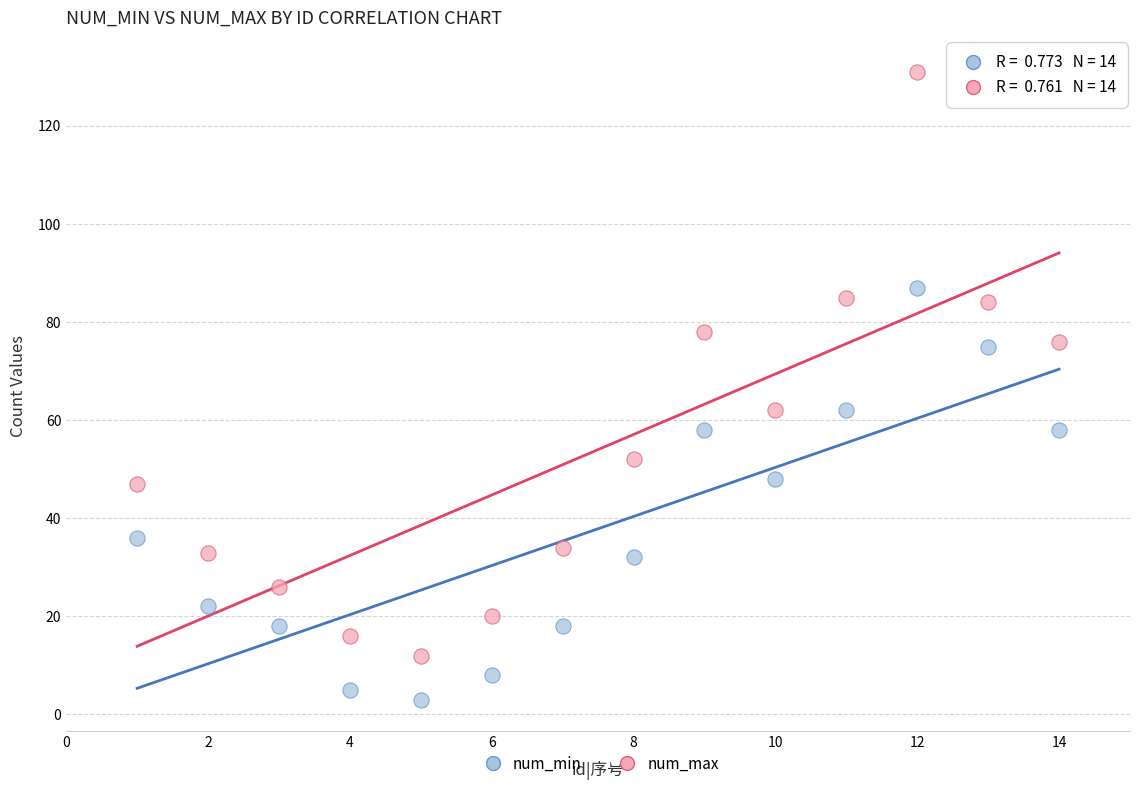

Across all data points, what is the range of Y values (max minus min)?

128